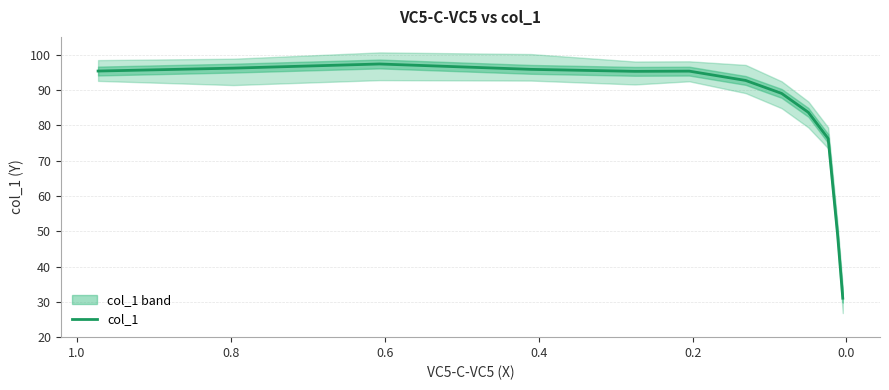

Does the chart display data point markers on the line(s)?

No